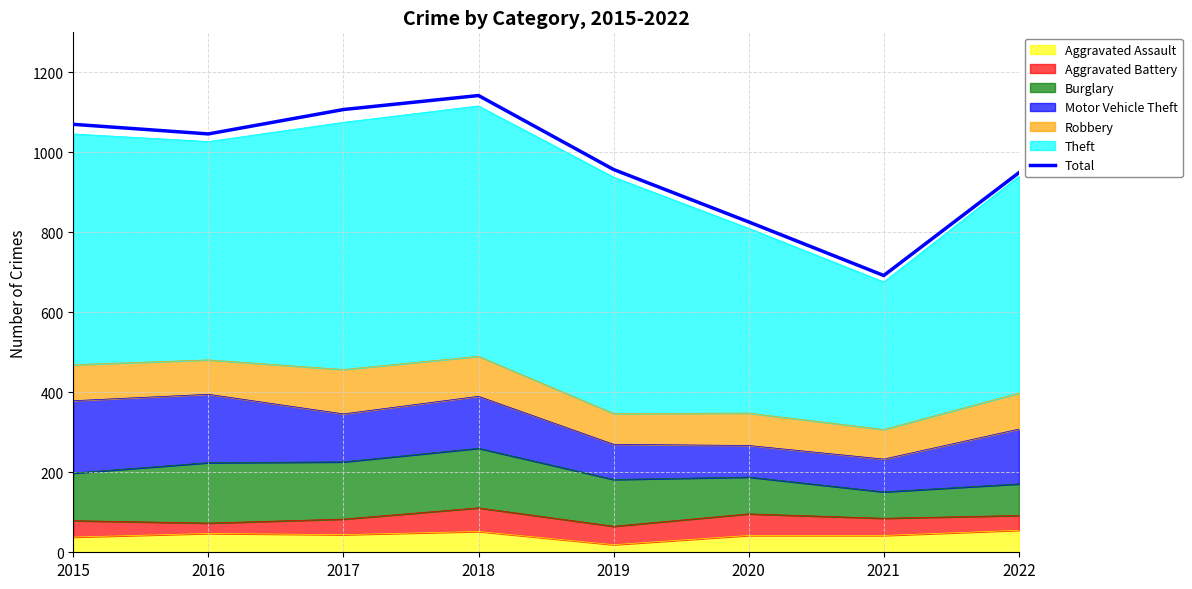

What is the smallest value displayed?

692